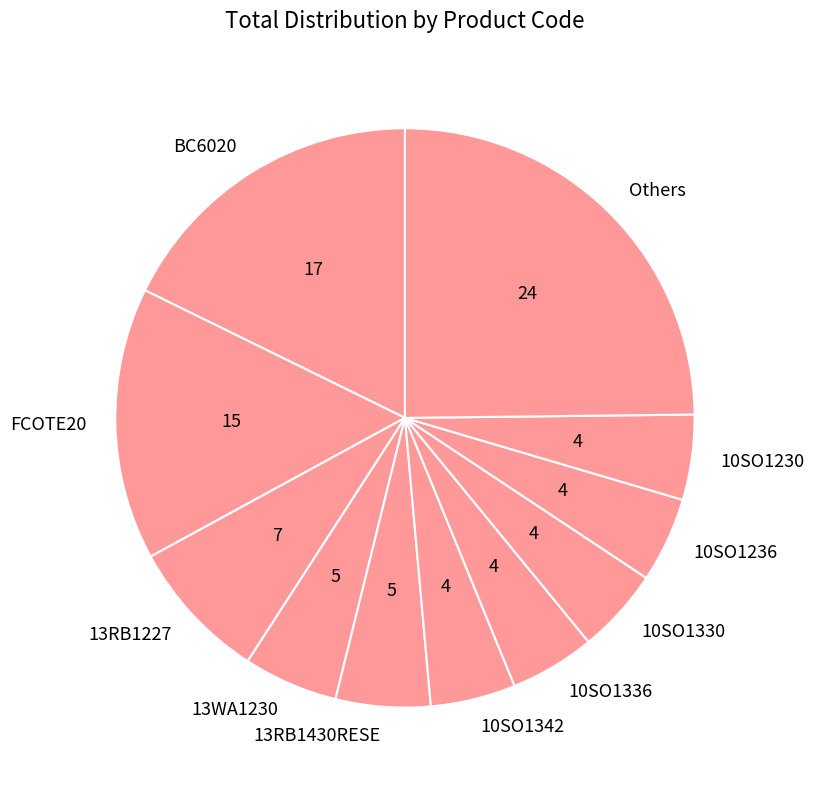

True or false: BC6020 accounts for 18% of the total.

True